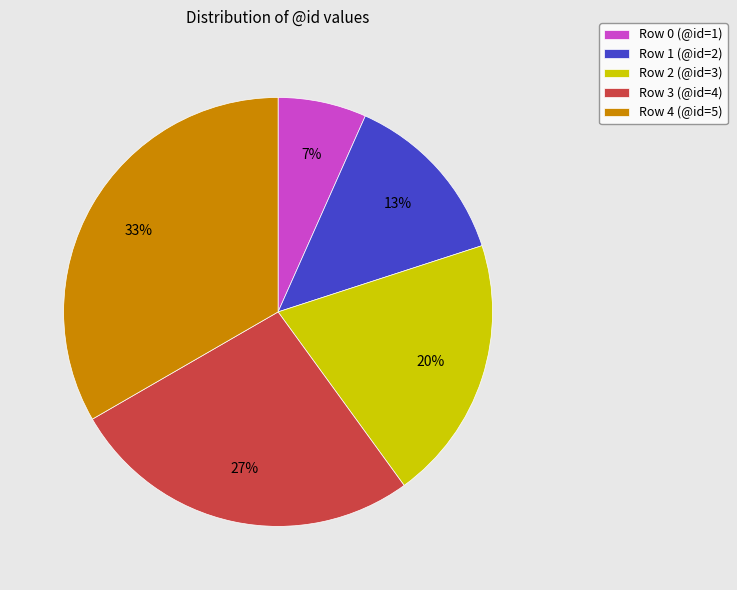

Combined, do Row 3 (@id=4) and Row 2 (@id=3) account for over 50%?

No